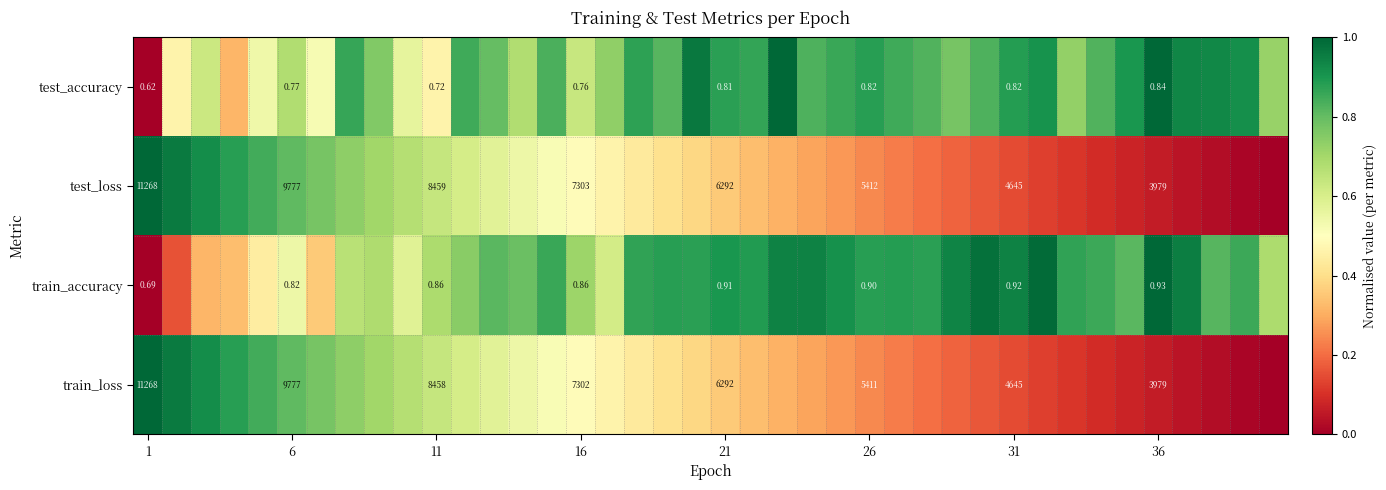

At which category does the chart reach its minimum across all series?

1